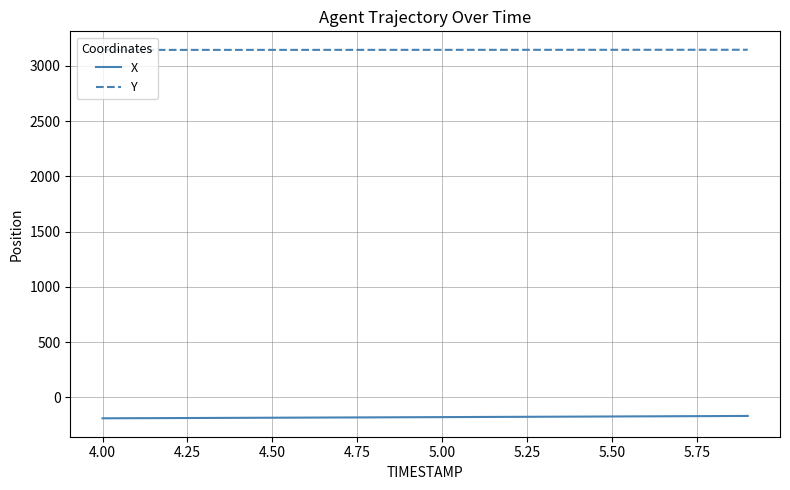

True or false: Y and X cross at least once.

False